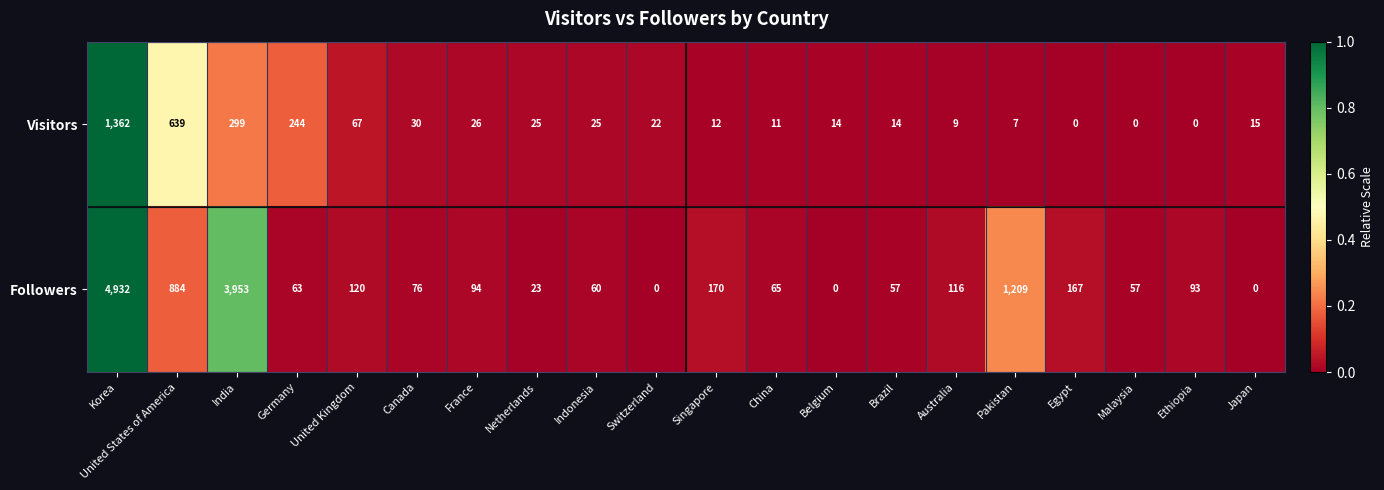

Is the value of Followers at Germany greater than the value of Visitors at China?

Yes